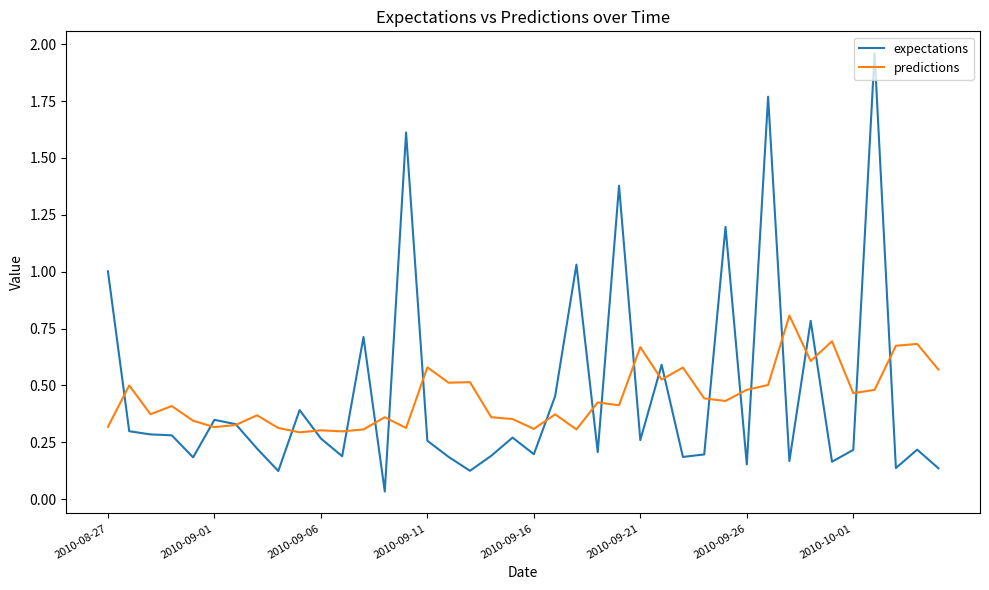

Which series has the largest range (max minus min)?

expectations